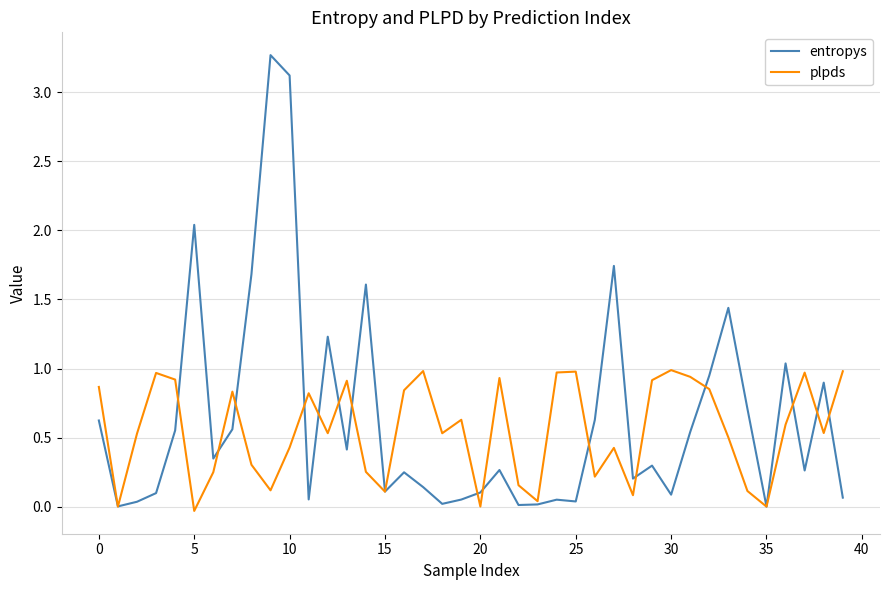

Is this an area chart (filled region under the line)?

No